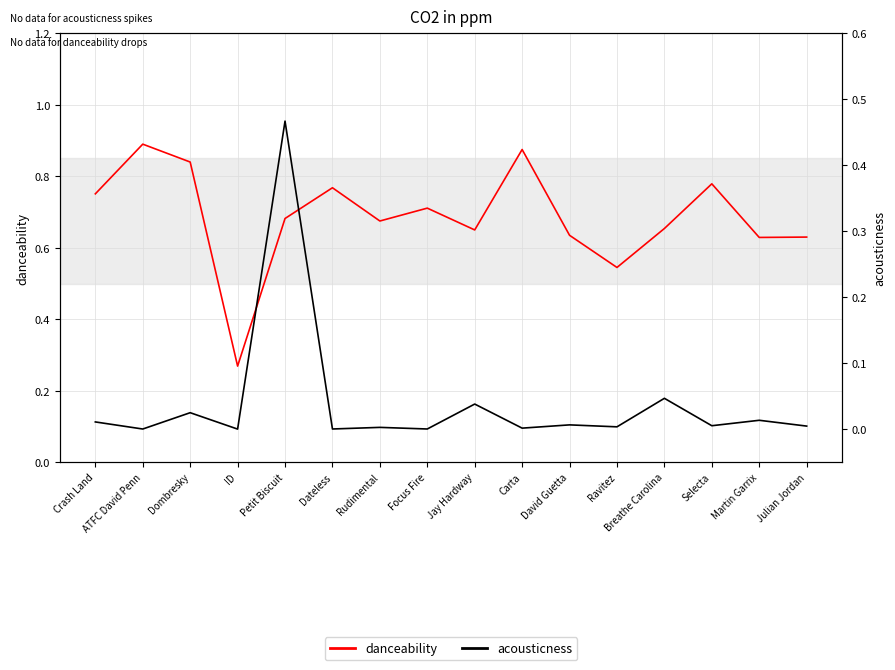

Which series has the widest spread of values?

danceability